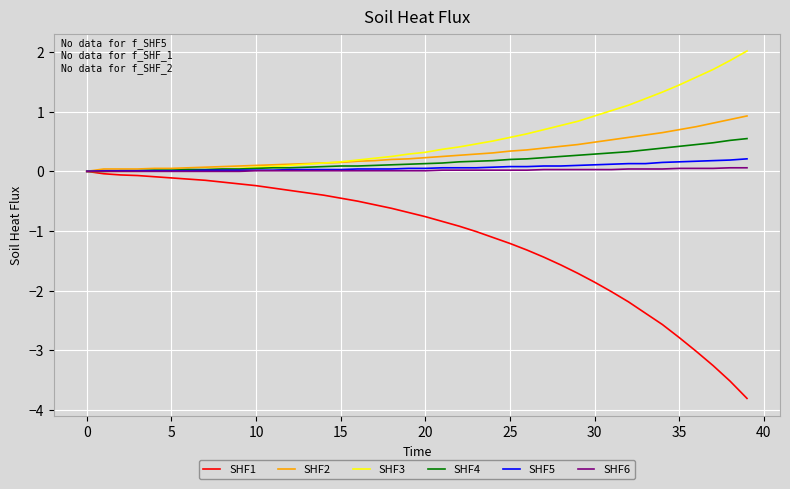

What is the minimum value shown in the chart?

-3.8